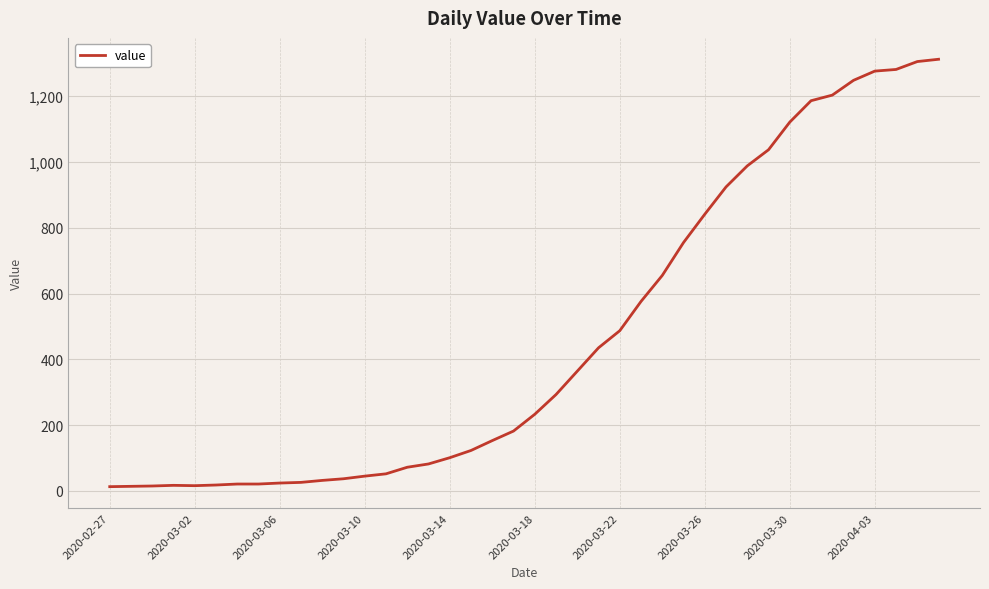

How many lines are shown in the chart?

1